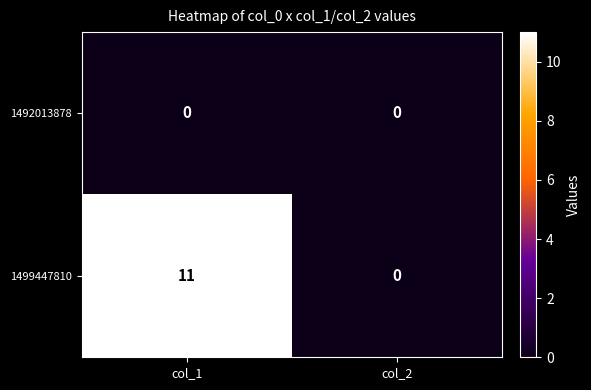

Rank the series by their average value, from lowest to highest.

1492013878, 1499447810